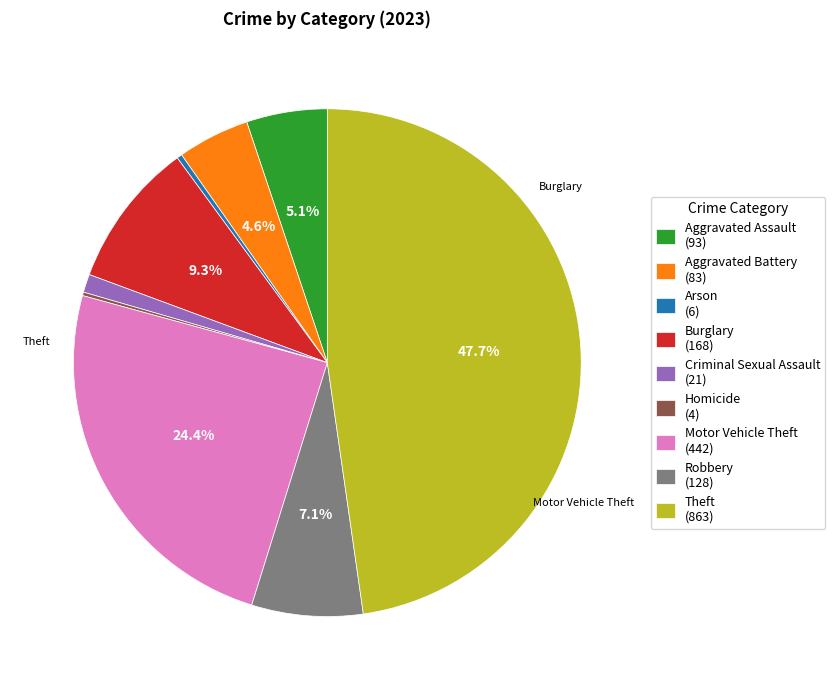

Does Arson (6) account for over 50% of the chart?

No